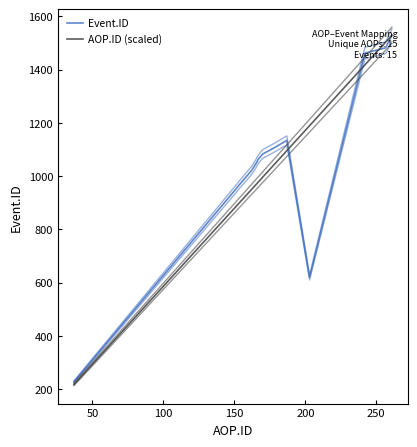

Between which two adjacent categories do Event.ID and AOP.ID (scaled) first intersect?

9 and 10